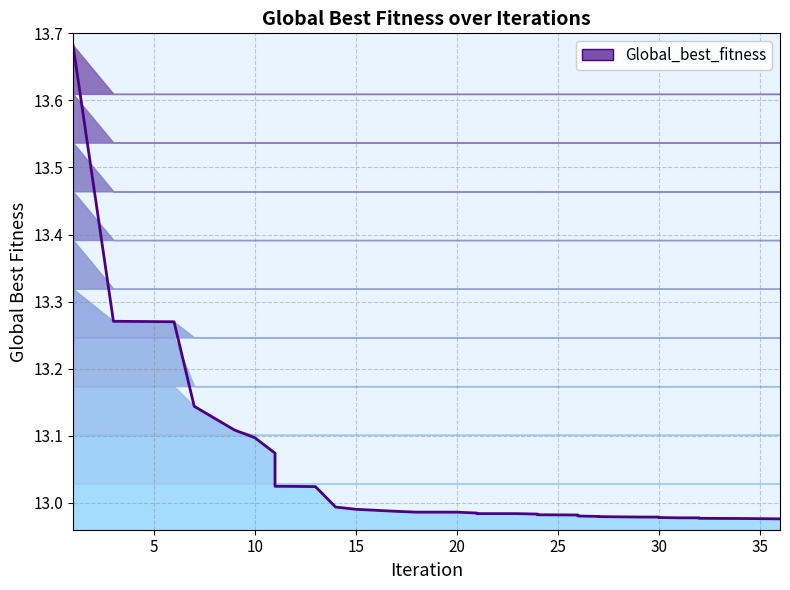

How many series are shown in this chart?

1